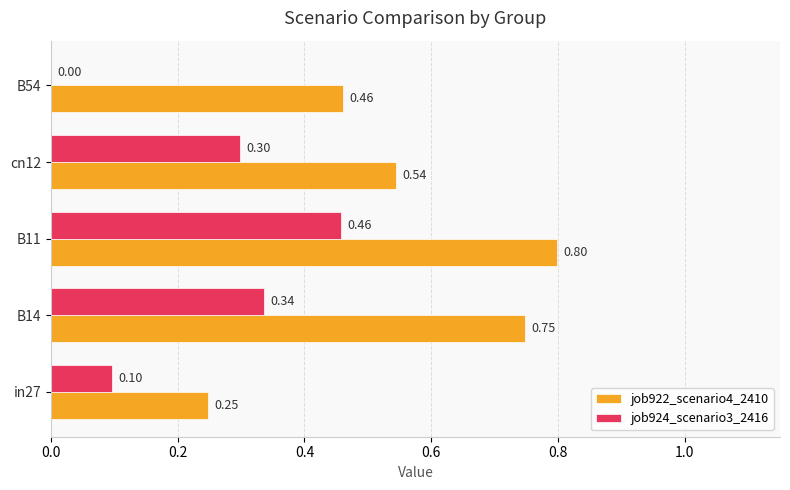

Which series has the largest total across all categories?

job922_scenario4_2410